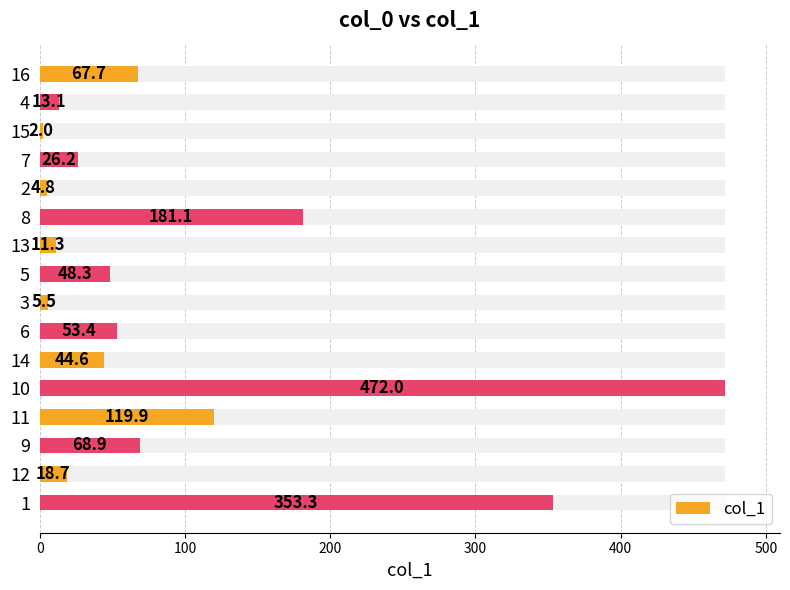

What is the greatest value displayed?

472.0